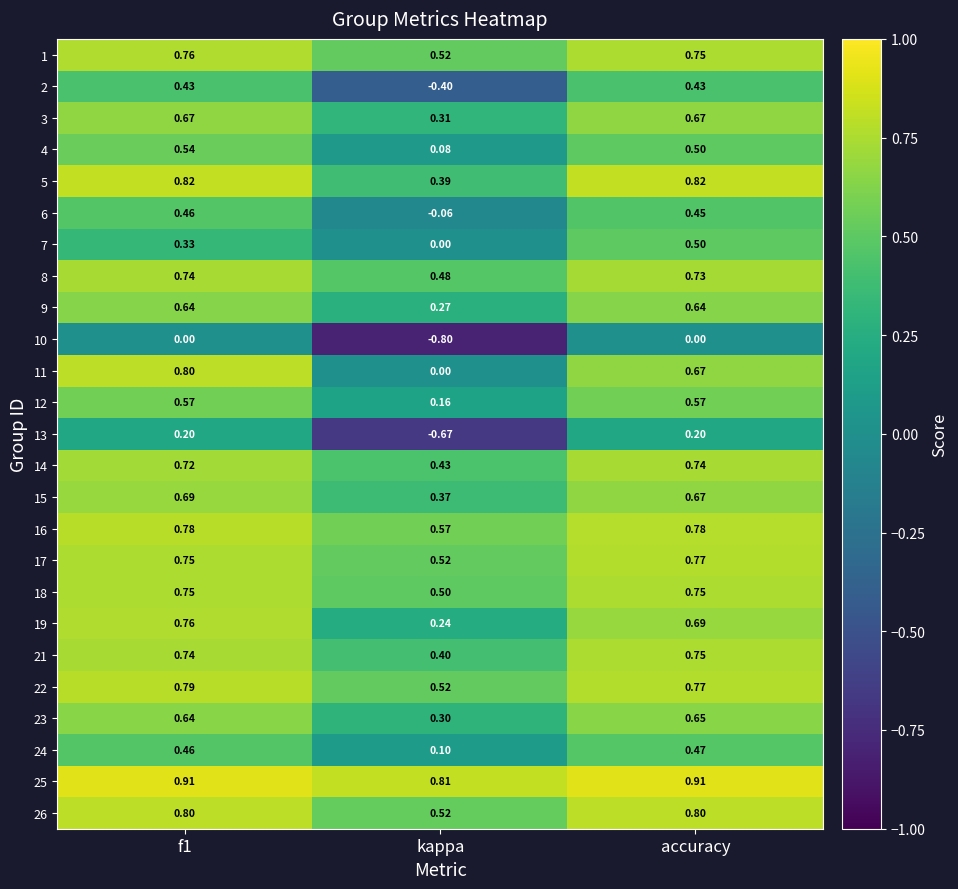

Which category has the lowest value in the 25 series?

kappa